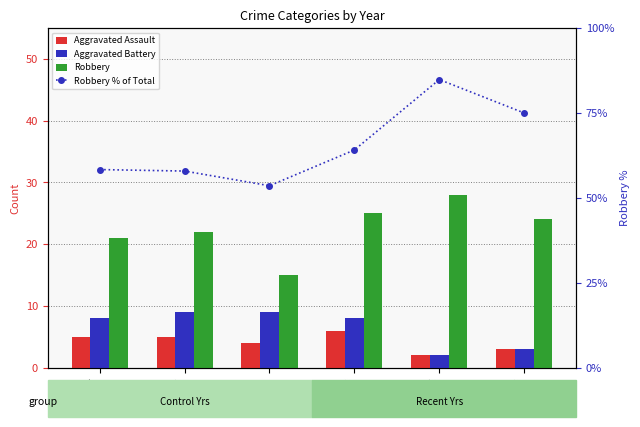

True or false: Robbery % of Total has a value of 58.3 at 2017.

True